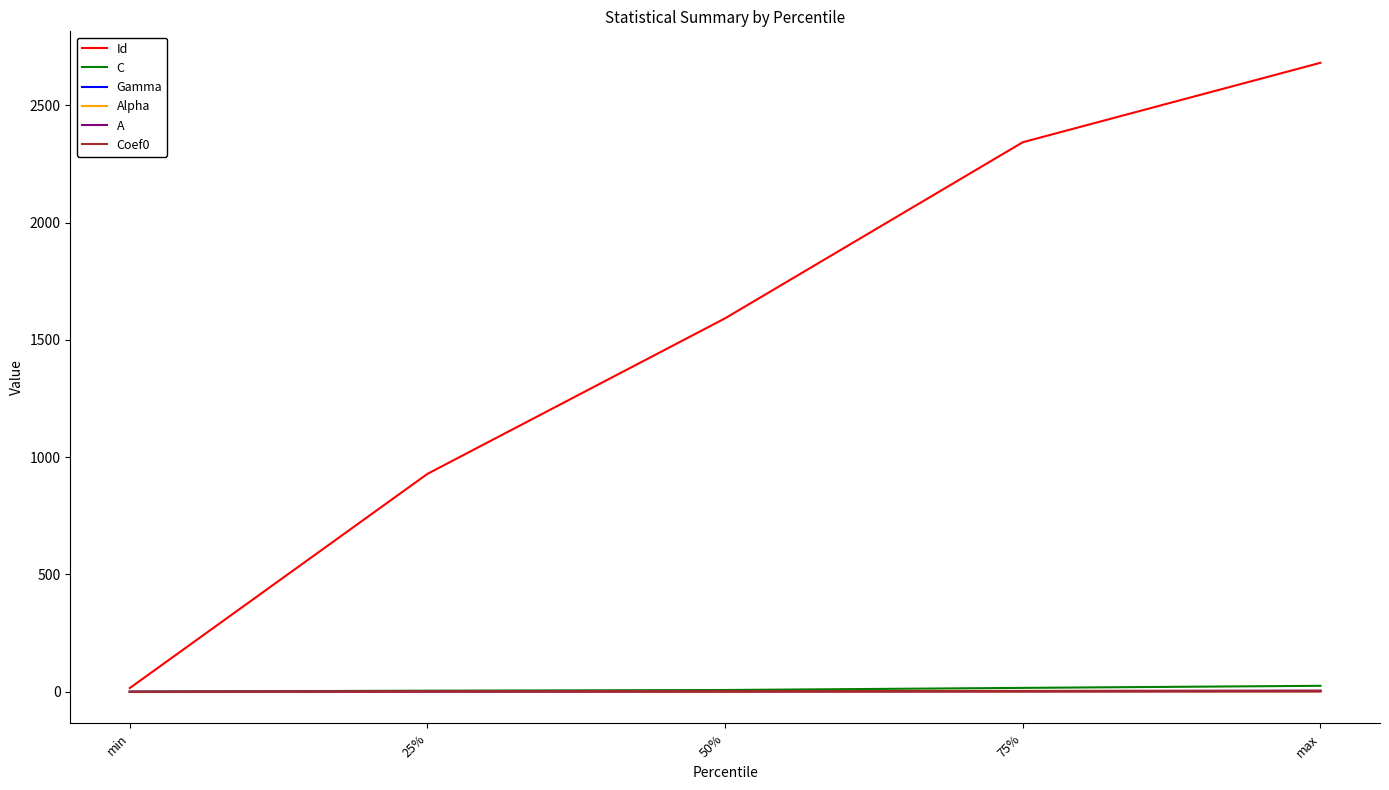

Which series has the largest total across all categories?

Id